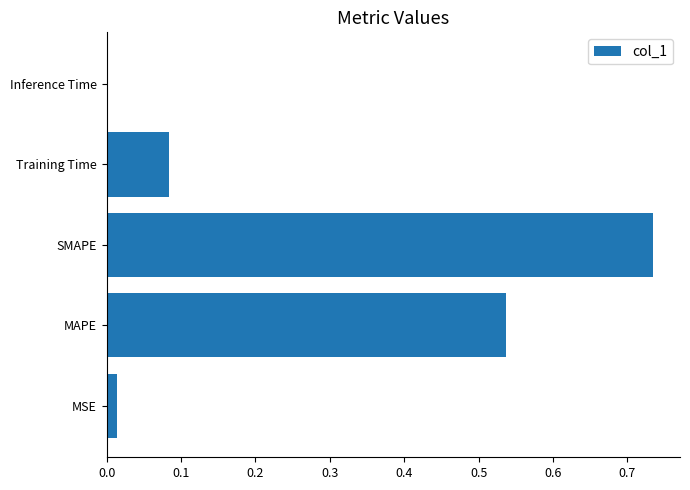

What is the sum of the values at MAPE and SMAPE?

1.3